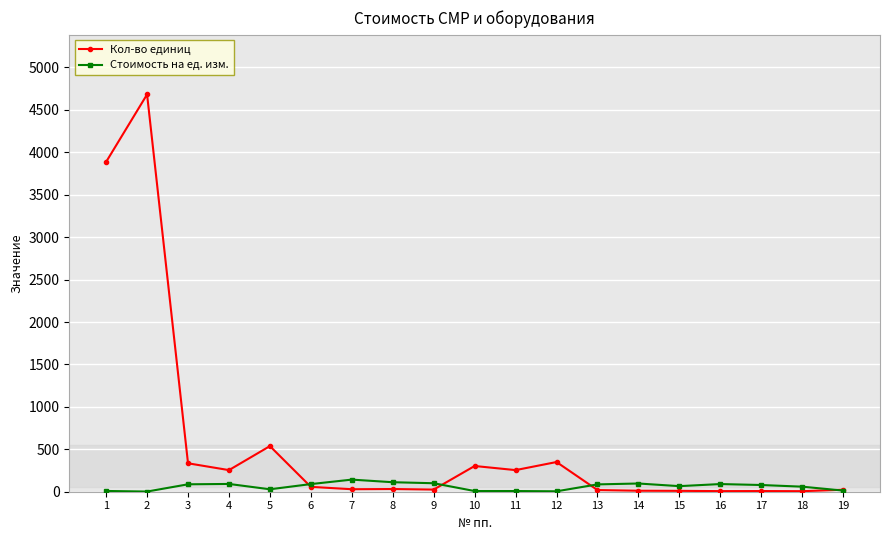

Rank the series by their maximum value, from lowest to highest.

Стоимость на ед. изм., Кол-во единиц